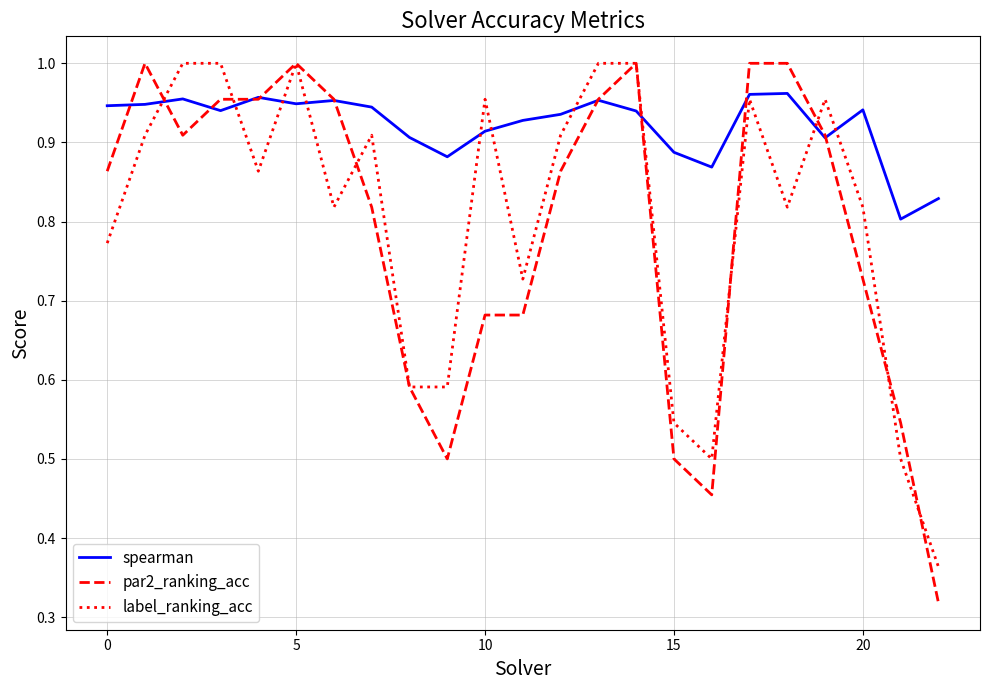

How many lines are shown in the chart?

3